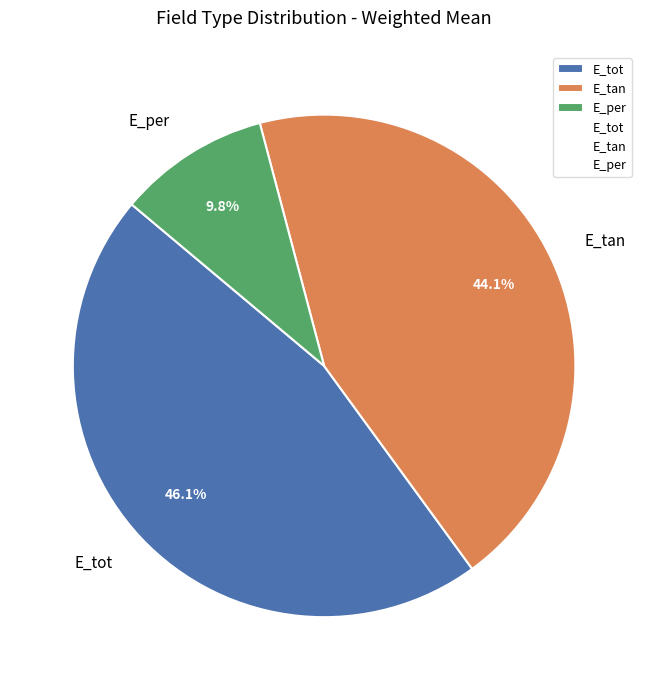

To the nearest percent, what is the difference between the E_per and E_tan slice percentages?

34%